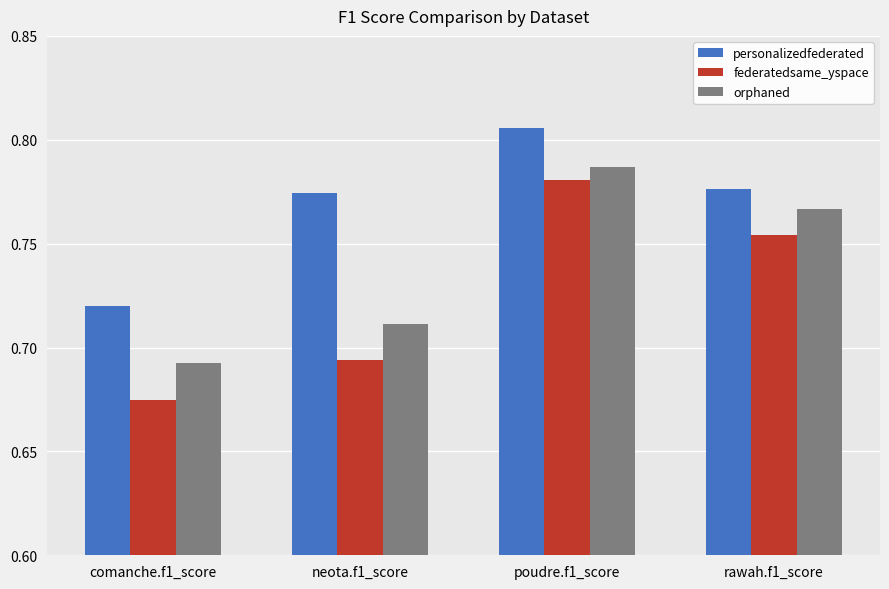

Which series has the largest range (max minus min)?

federatedsame_yspace